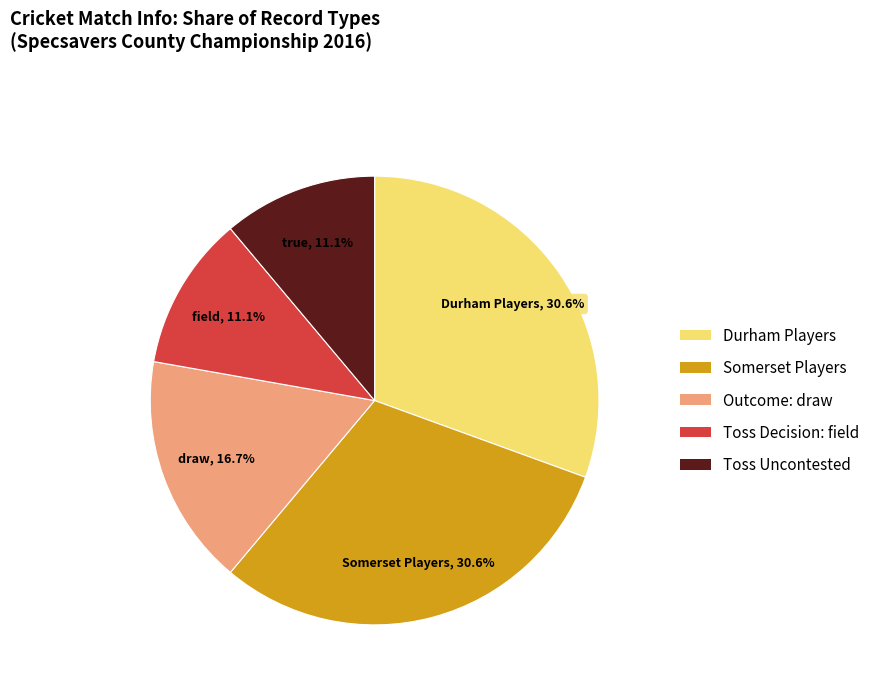

What is the total percentage of Outcome: draw and Toss Decision: field?

27.8%